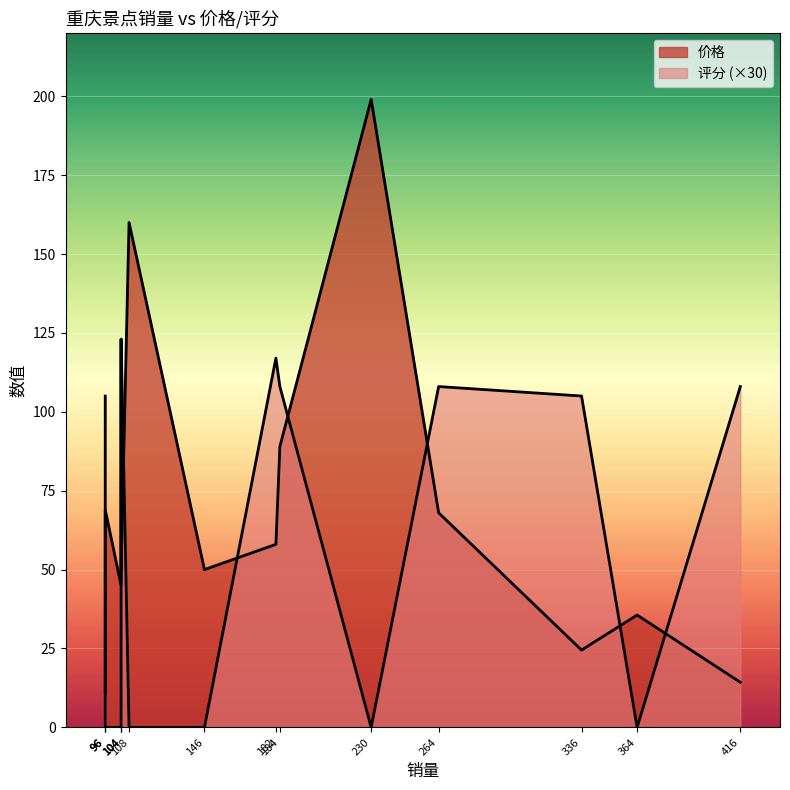

What is the difference between the maximum and second lowest values in the 价格 series?

184.7